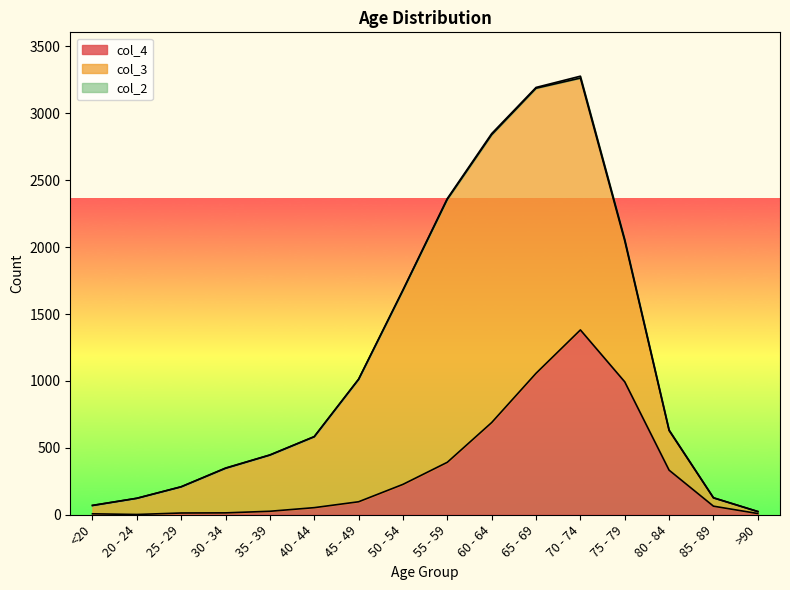

How many values in the col_4 series are below 97?

8